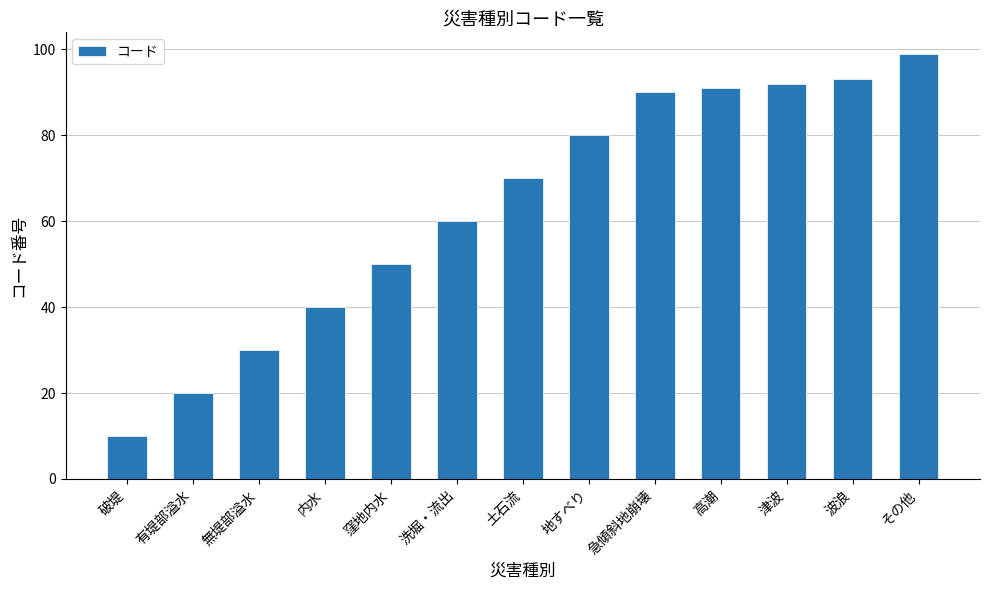

What is the smallest value displayed?

10